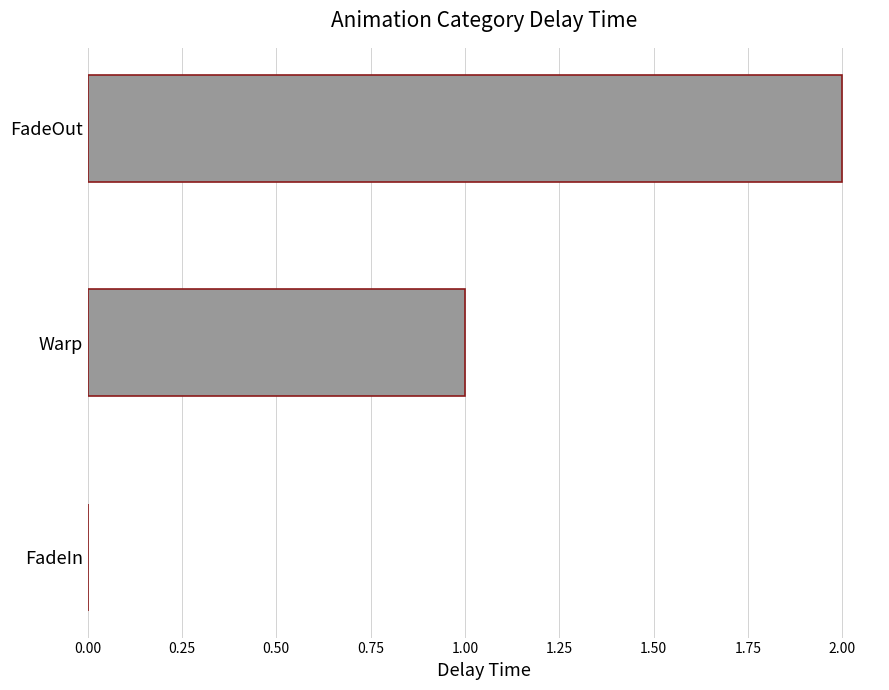

What is the sum of all values?

3